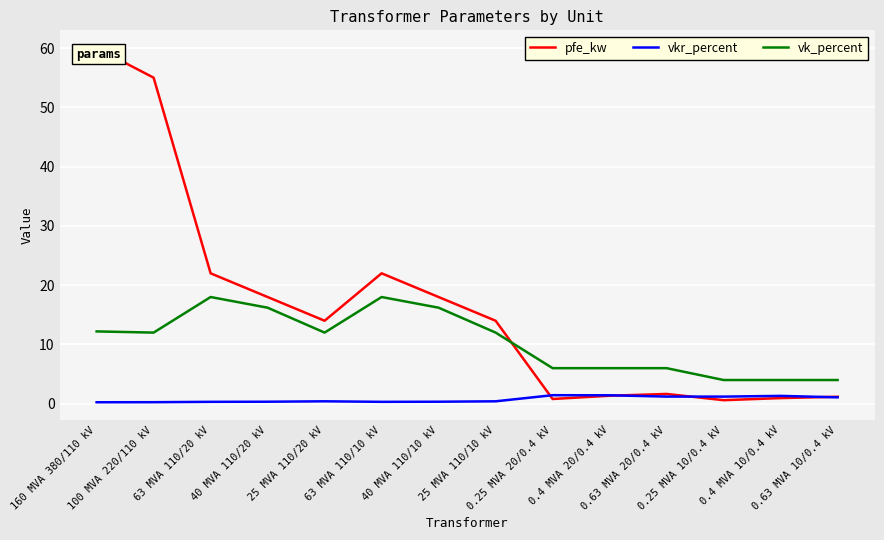

The value of vkr_percent at 25 MVA 110/20 kV is 0.4. True or false?

True